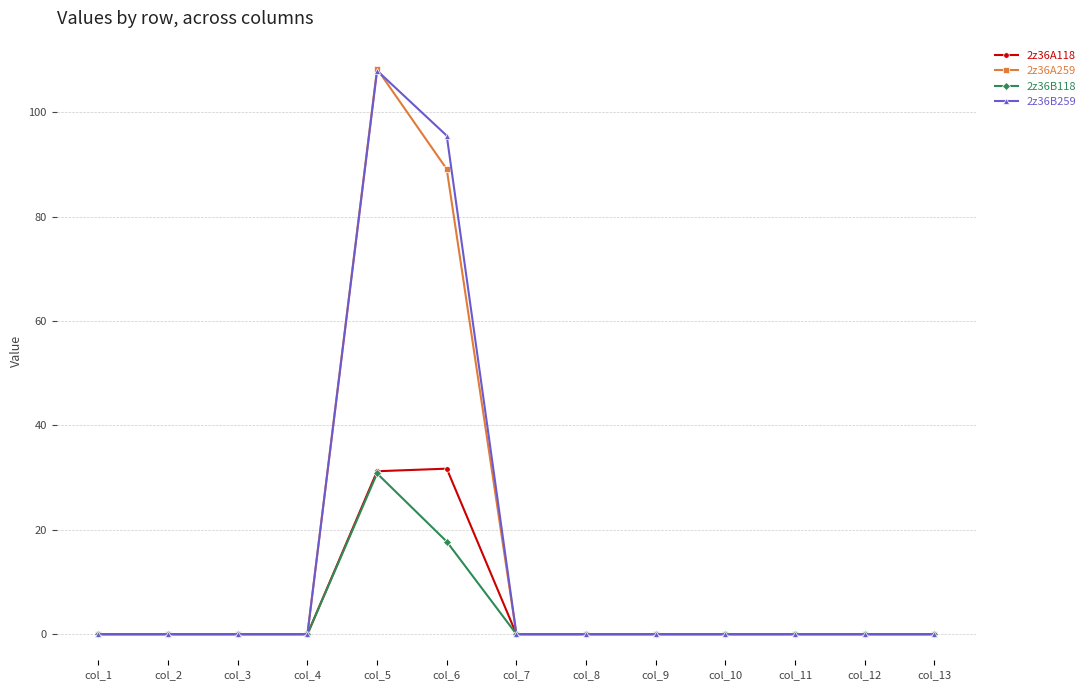

Reading left to right, extract all data points from this chart.

2z36A118: col_1=0.0	col_2=0.0	col_3=0.0	col_4=0.0	col_5=31.2	col_6=31.7	col_7=0.0	col_8=0.0	col_9=0.0	col_10=0.0	col_11=0.0	col_12=0.0	col_13=0.0
2z36A259: col_1=0.0	col_2=0.0	col_3=0.0	col_4=0.0	col_5=108.3	col_6=89.1	col_7=0.0	col_8=0.0	col_9=0.0	col_10=0.0	col_11=0.0	col_12=0.0	col_13=0.0
2z36B118: col_1=0.0	col_2=0.0	col_3=0.0	col_4=0.0	col_5=30.8	col_6=17.7	col_7=0.0	col_8=0.0	col_9=0.0	col_10=0.0	col_11=0.0	col_12=0.0	col_13=0.0
2z36B259: col_1=0.0	col_2=0.0	col_3=0.0	col_4=0.0	col_5=108.0	col_6=95.5	col_7=0.0	col_8=0.0	col_9=0.0	col_10=0.0	col_11=0.0	col_12=0.0	col_13=0.0